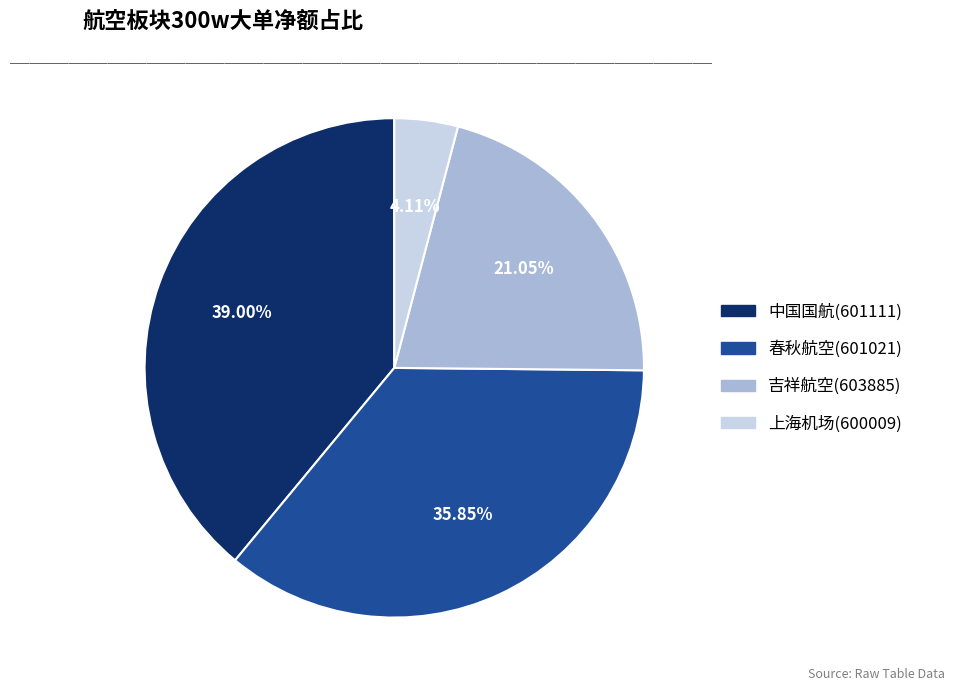

To the nearest percent, what is the difference between the 上海机场(600009) and 吉祥航空(603885) slice percentages?

17%